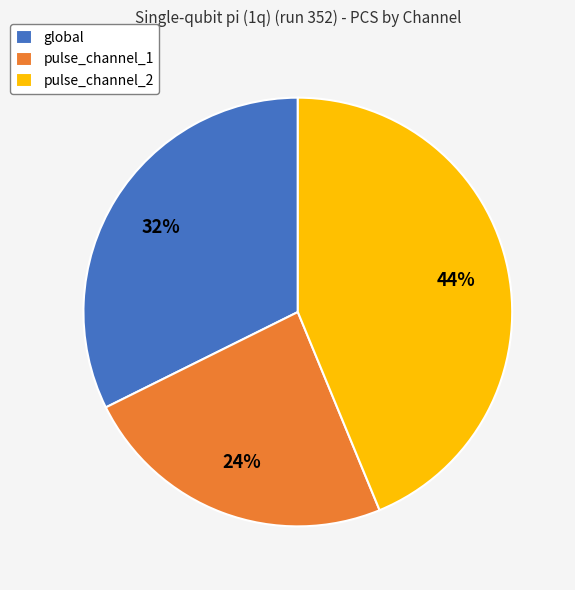

Which category has the biggest portion of the pie?

pulse_channel_2